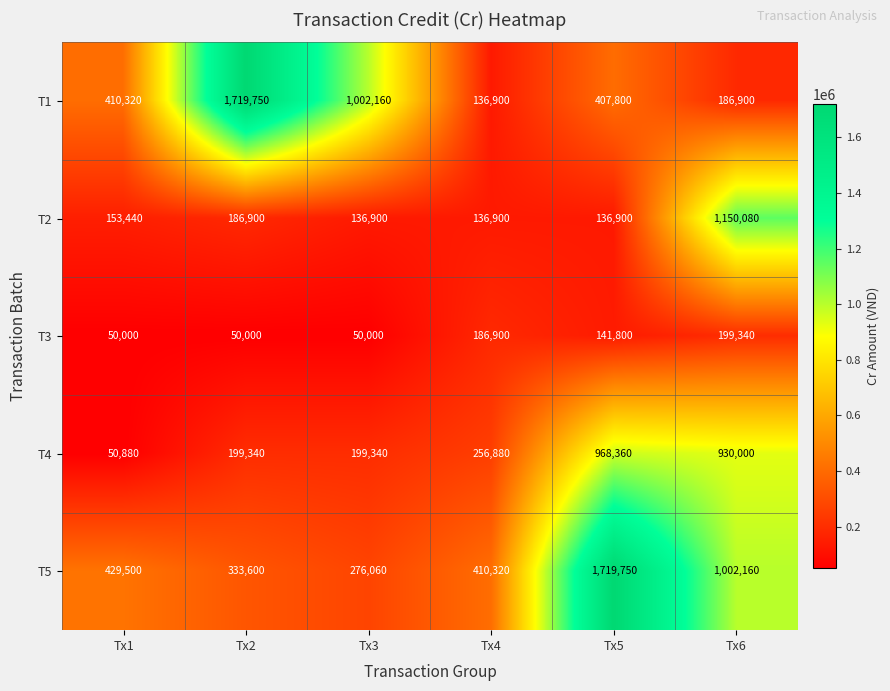

What is the difference between the maximum and minimum values in the T3 series?

149340